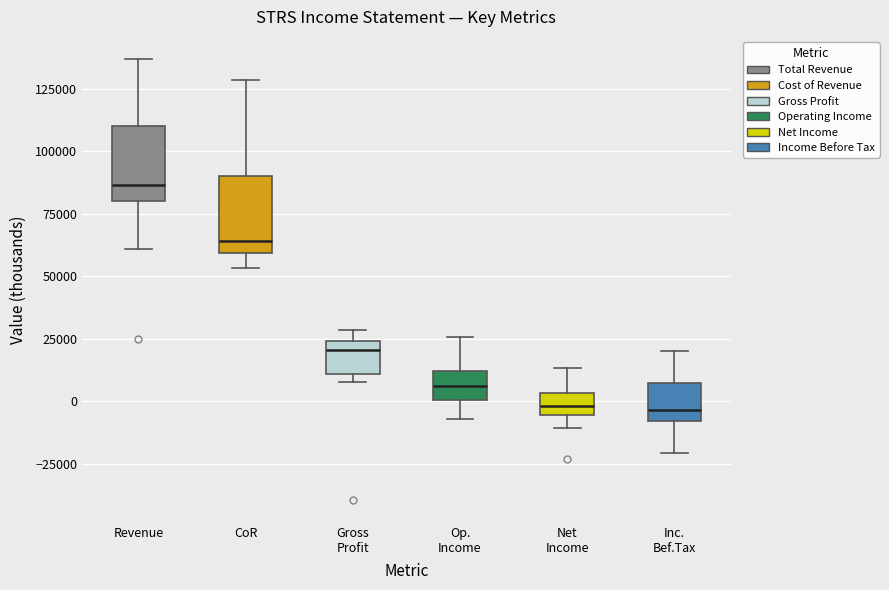

Reading left to right, read every box against the y-axis: the position of its median line, the range the box covers, and the ends of its whiskers. The values are not printed on the chart, so give them approximately, as read against the axis.

Revenue: median 85000, box 80000 to 110000, whiskers 60000 to 135000
CoR: median 65000, box 60000 to 90000, whiskers 55000 to 130000
Gross Profit: median 20000, box 10000 to 25000, whiskers 10000 (just below the box's lower edge) to 30000
Op. Income: median 5000, box 0 to 10000, whiskers -5000 to 25000
Net Income: median 0, box -5000 to 5000, whiskers -10000 to 15000
Inc. Bef.Tax: median -5000, box -10000 to 5000, whiskers -20000 to 20000